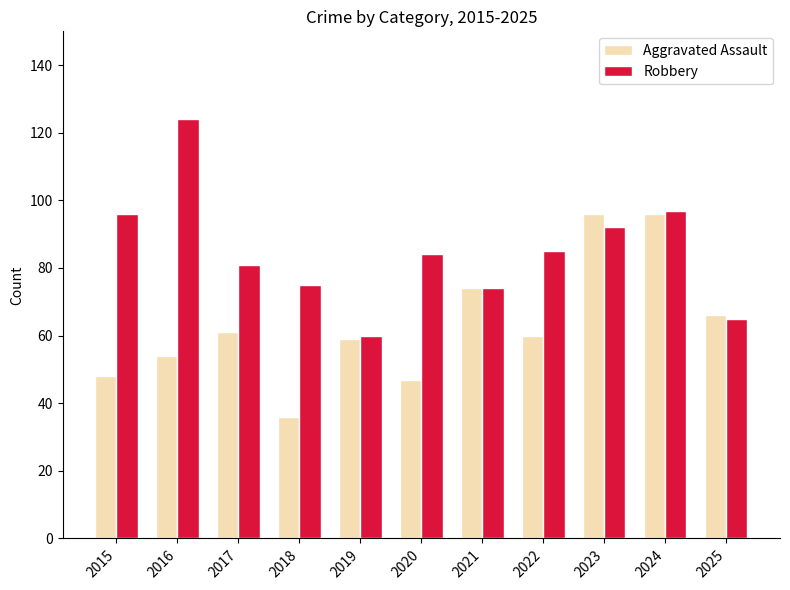

Which series has the largest range (max minus min)?

Robbery